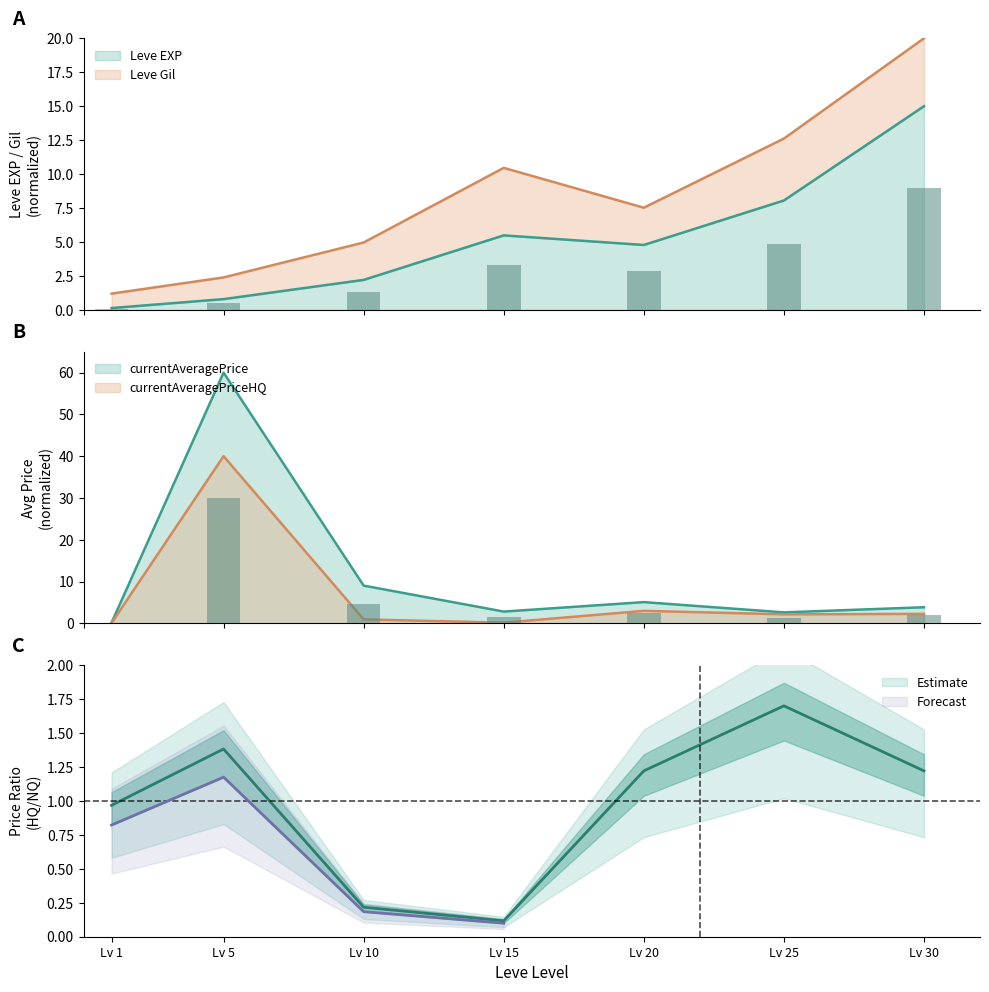

What is the value of the currentAveragePrice bar at the 7th from the left?

3.8